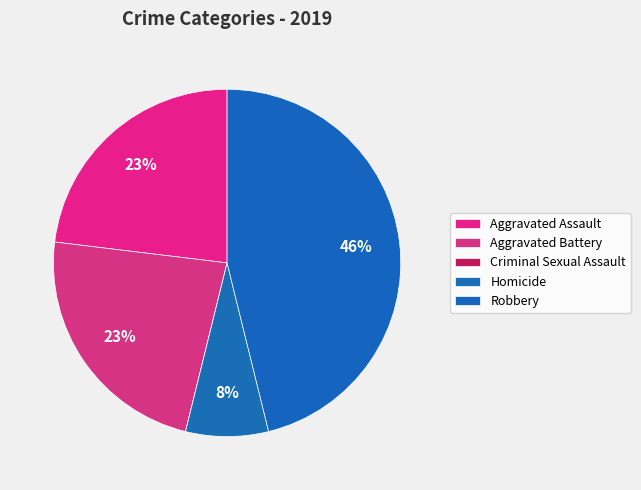

What portion of the pie excludes Aggravated Battery?

76.9%